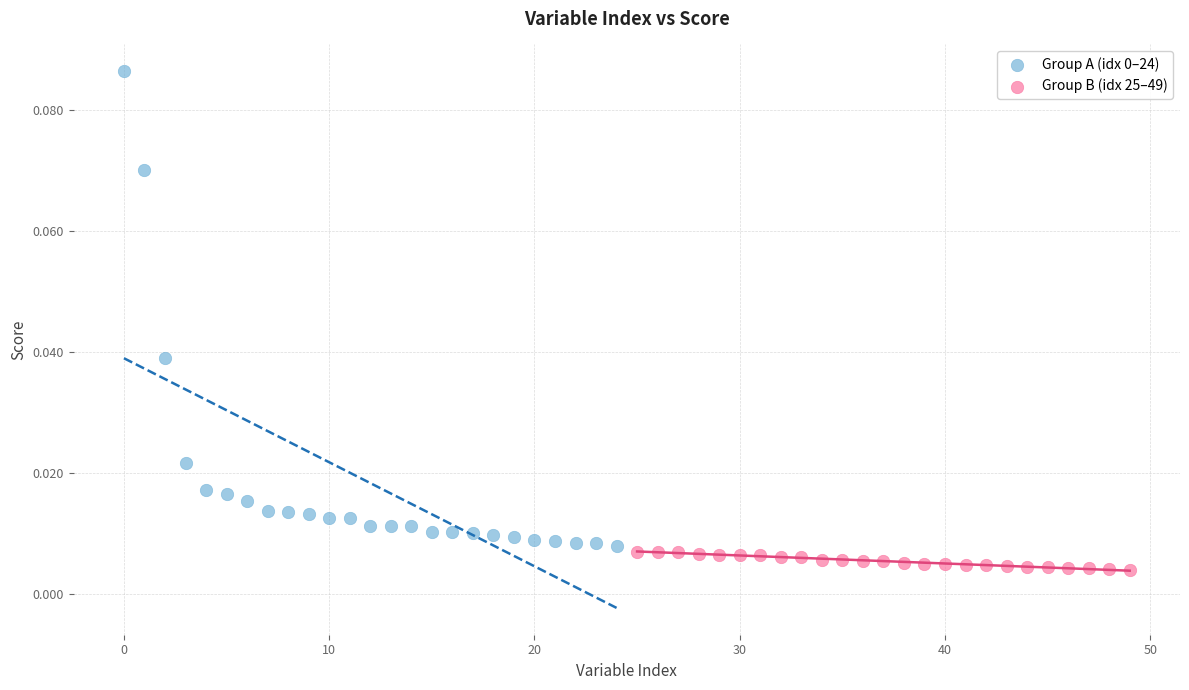

Which series reaches the minimum Y coordinate?

Group B (idx 25–49)